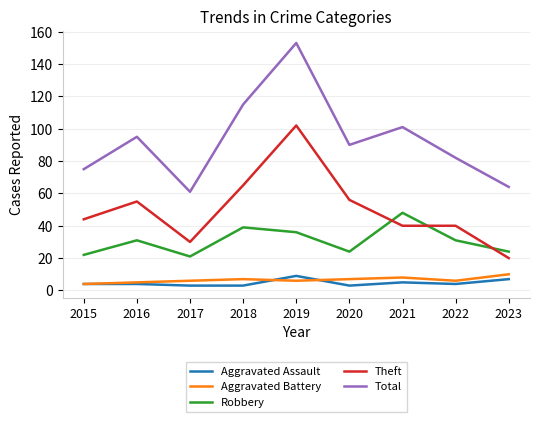

What is the greatest value displayed?

153